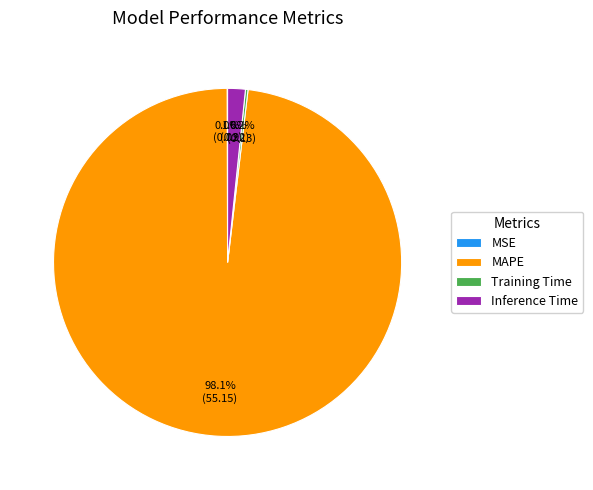

To the nearest percent, what percentage of the pie is MAPE?

98%